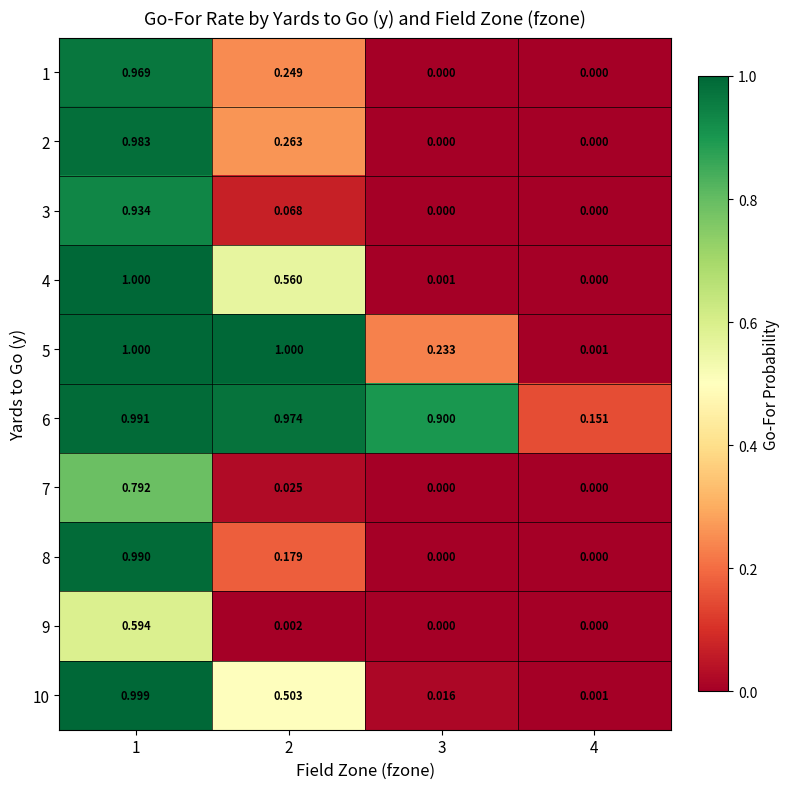

At how many categories does at least one series exceed 0?

4